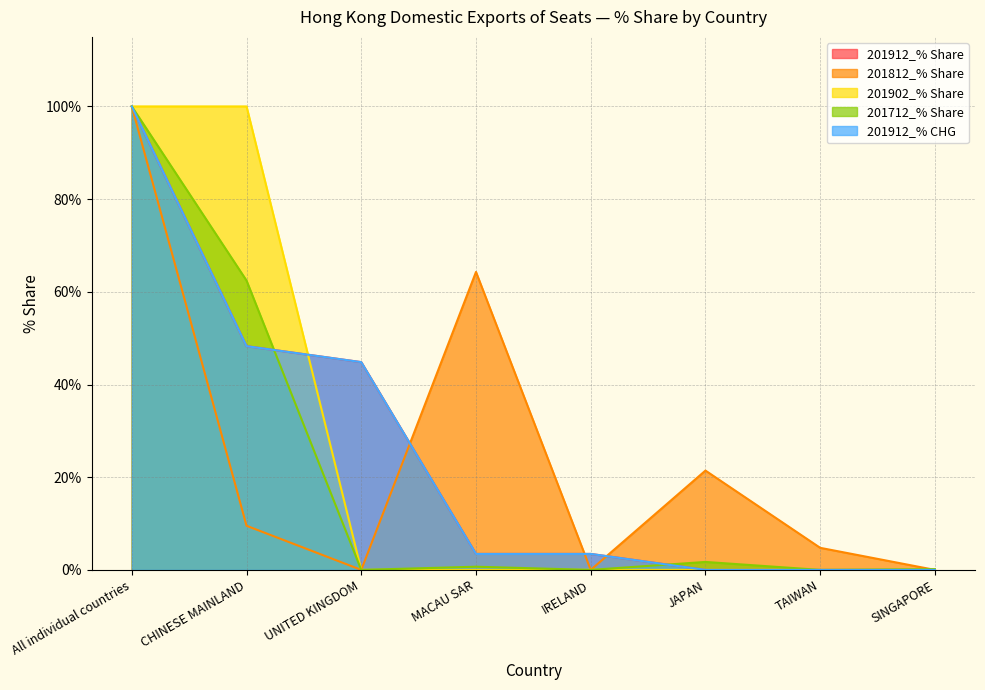

What is the difference between the second highest and minimum values in the 201812_% Share series?

64.3